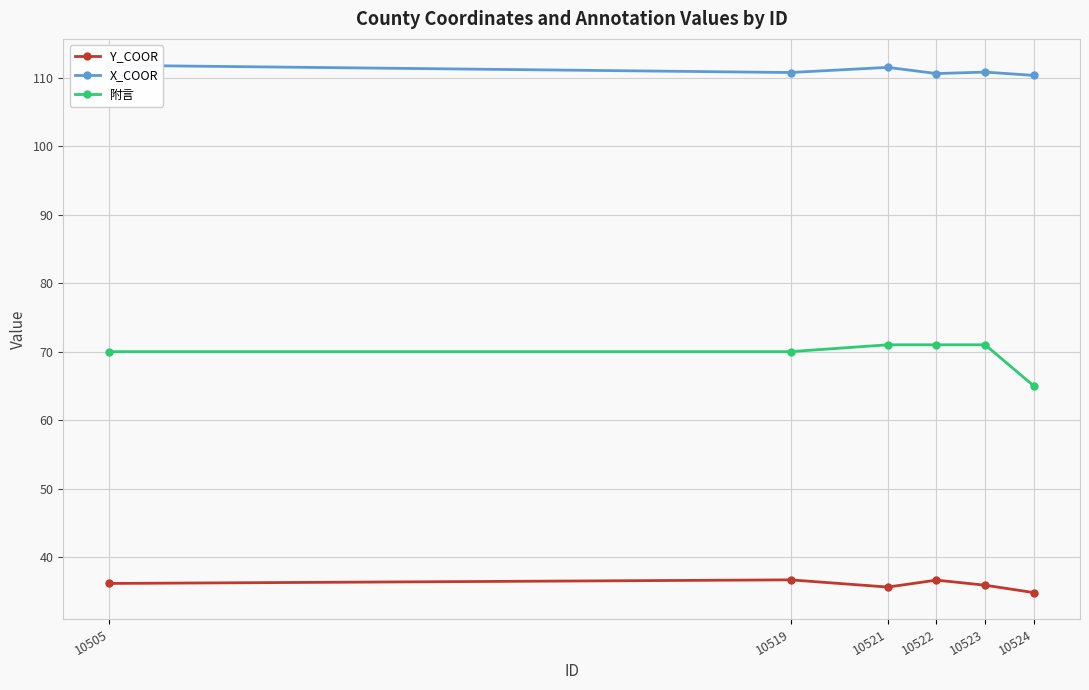

True or false: X_COOR has a value of 111.8 at 10505.

True